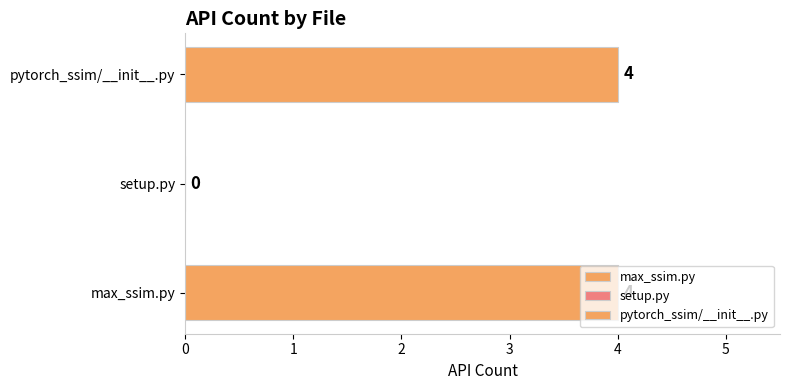

The chart shows a value of 0 at setup.py. True or false?

True